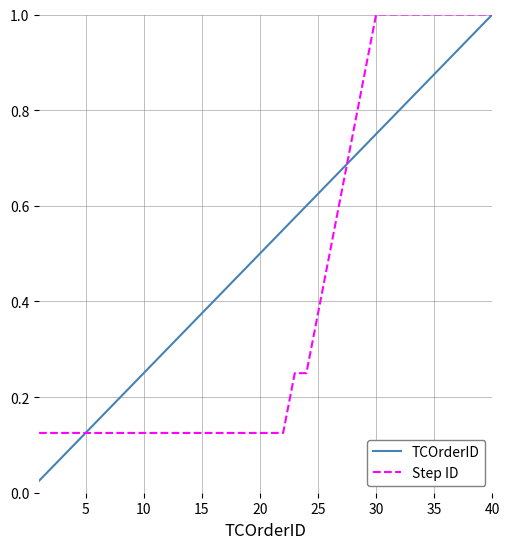

Which series has the largest range (max minus min)?

TCOrderID